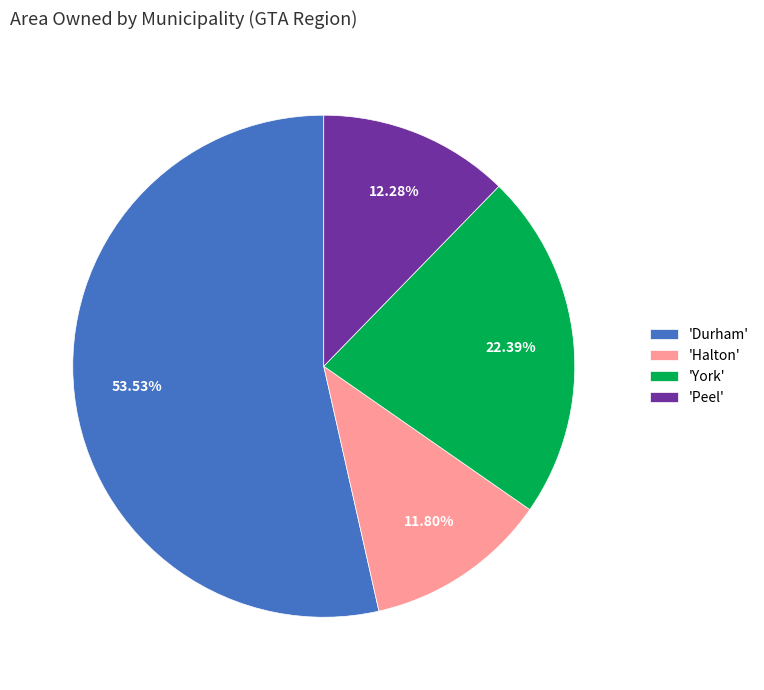

What is the ratio of the value at 'Peel' to the value at 'Halton'?

1.0